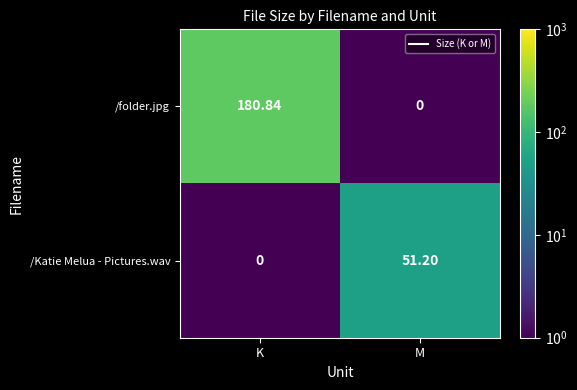

What is the maximum value shown in the chart?

180.8